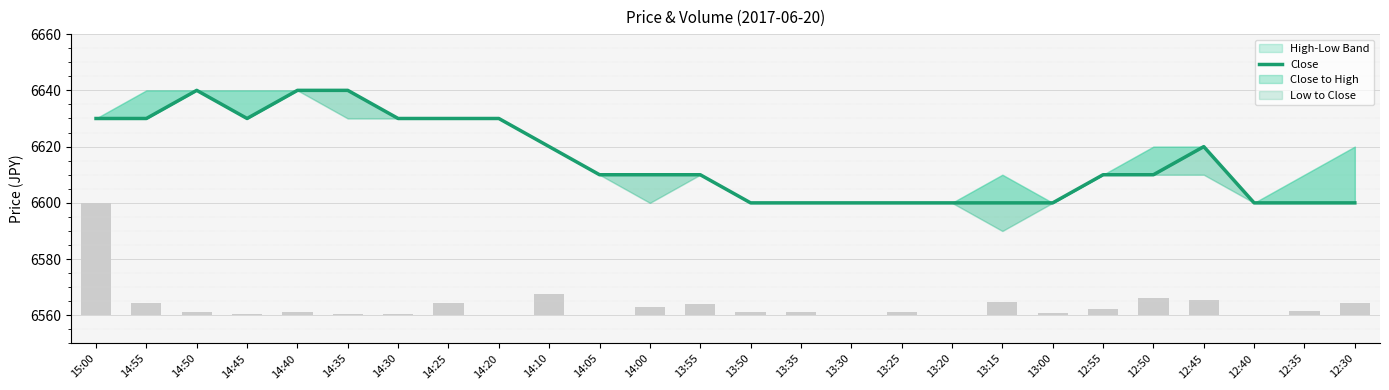

What is the value of the 17th bar from the left?

6600